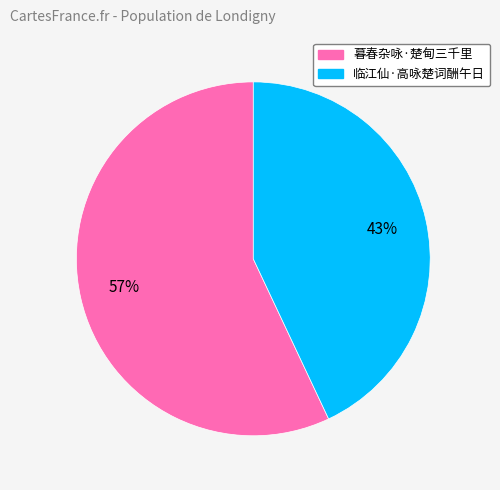

Is there a majority slice in this chart?

Yes